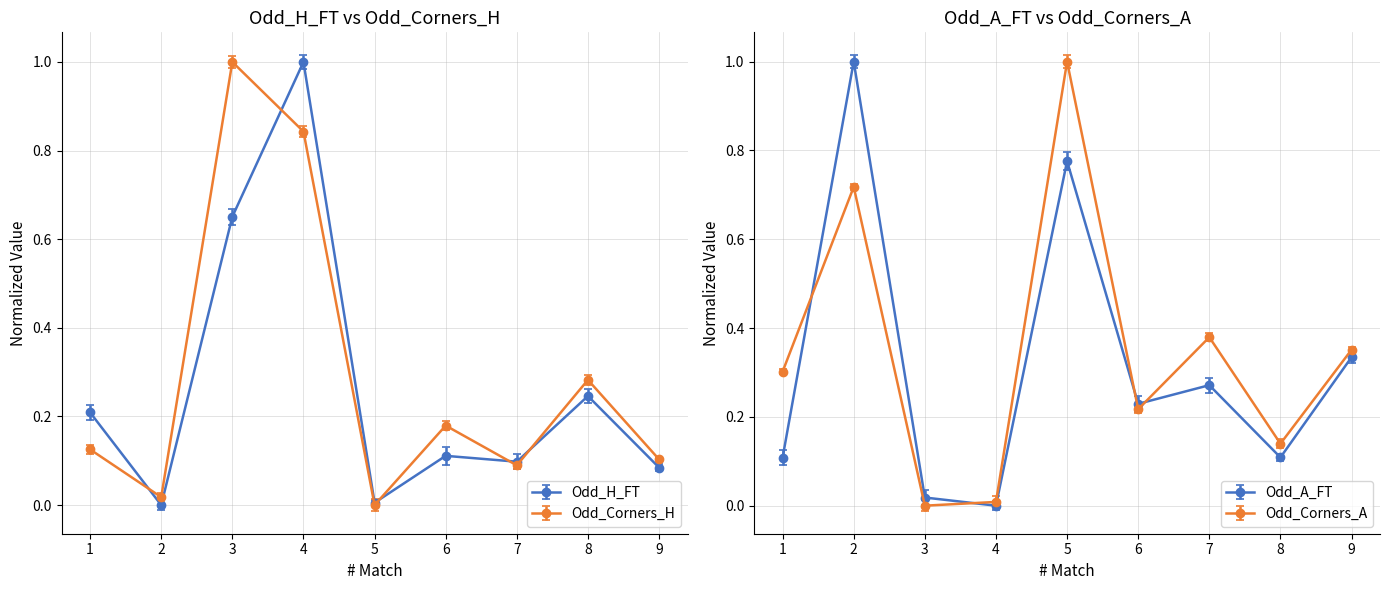

True or false: Odd_H_FT has a value of 0.0 at 5.

False